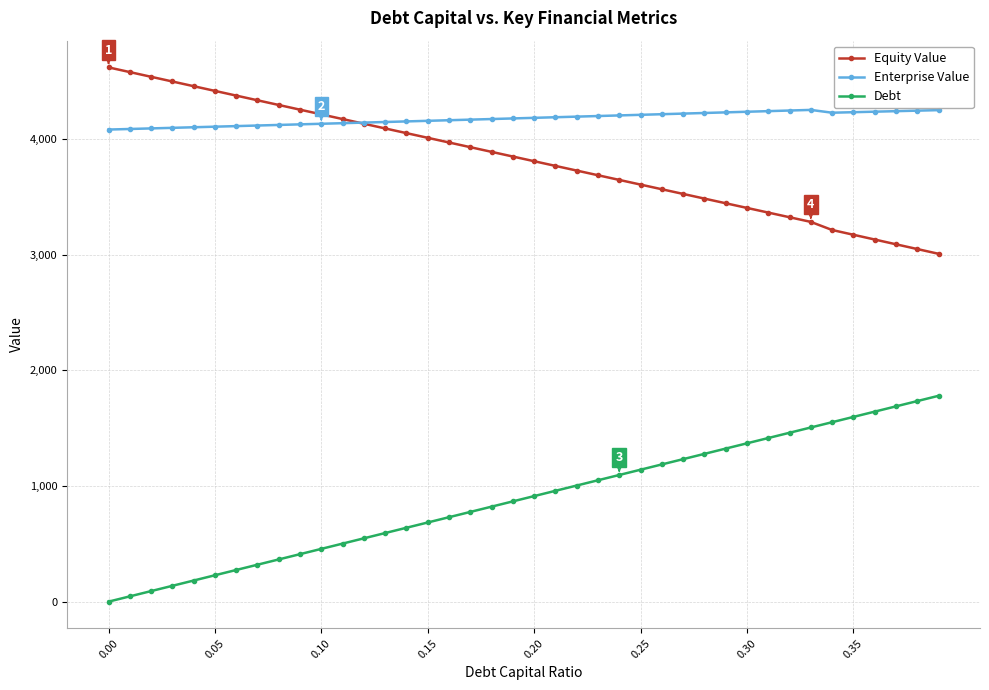

Which series has the largest total across all categories?

Enterprise Value